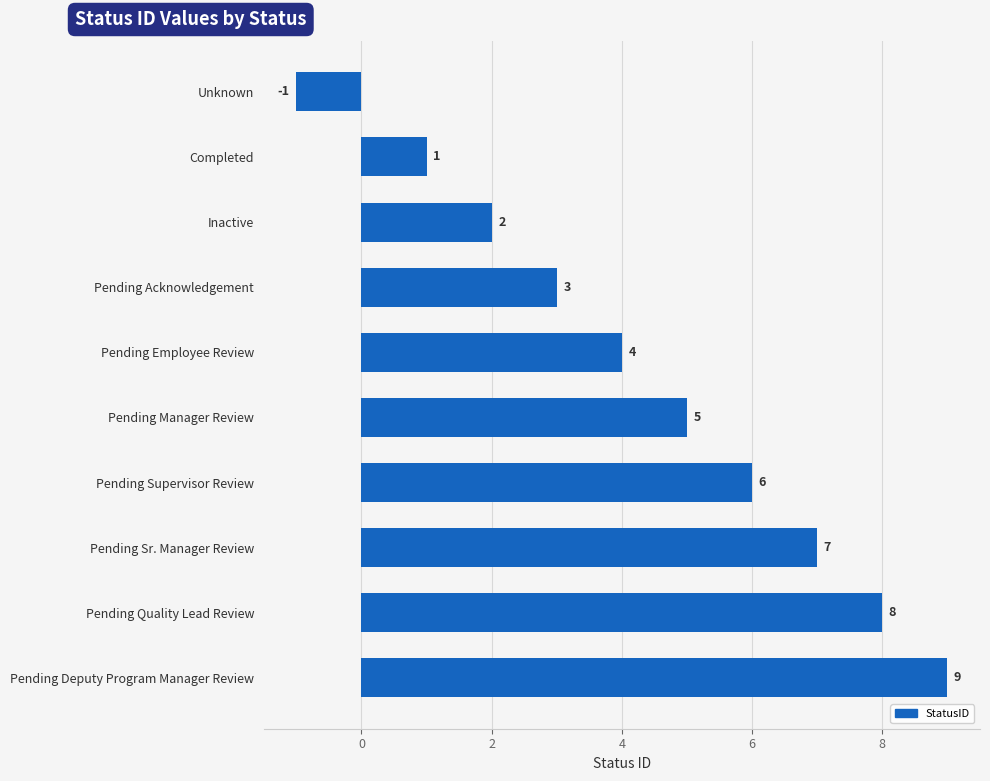

What is the average value?

4